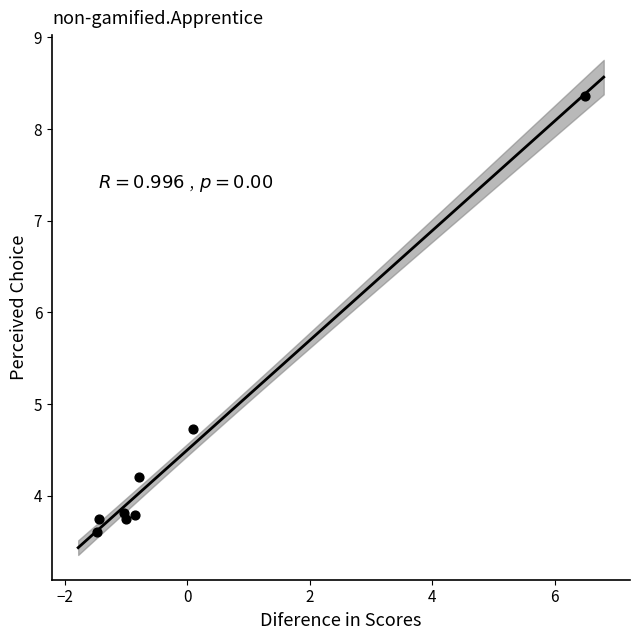

What is the average Y value?

4.5